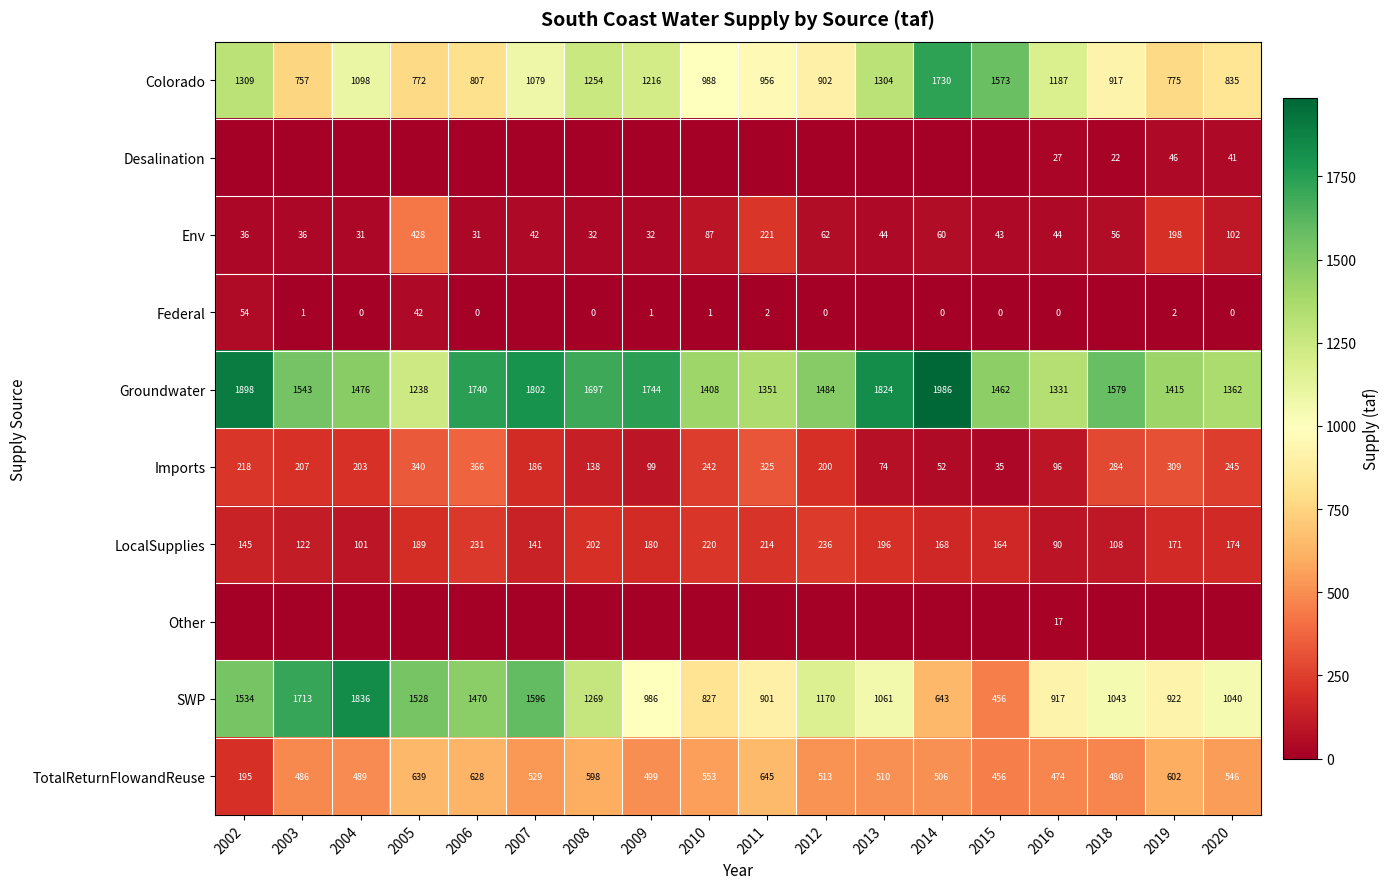

What value does the Colorado series have at 2015, to the nearest 50?

1550